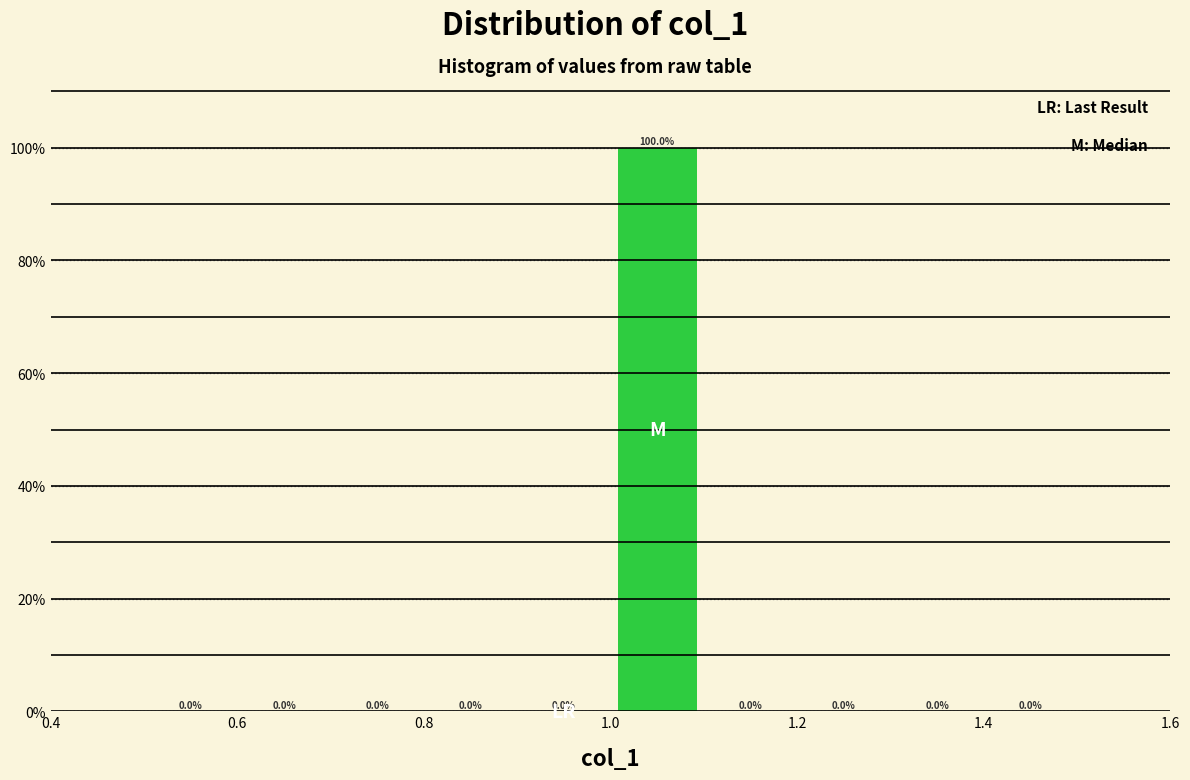

How tall is the bar that spans 1.0 to 1.1 on the x-axis?

100.0